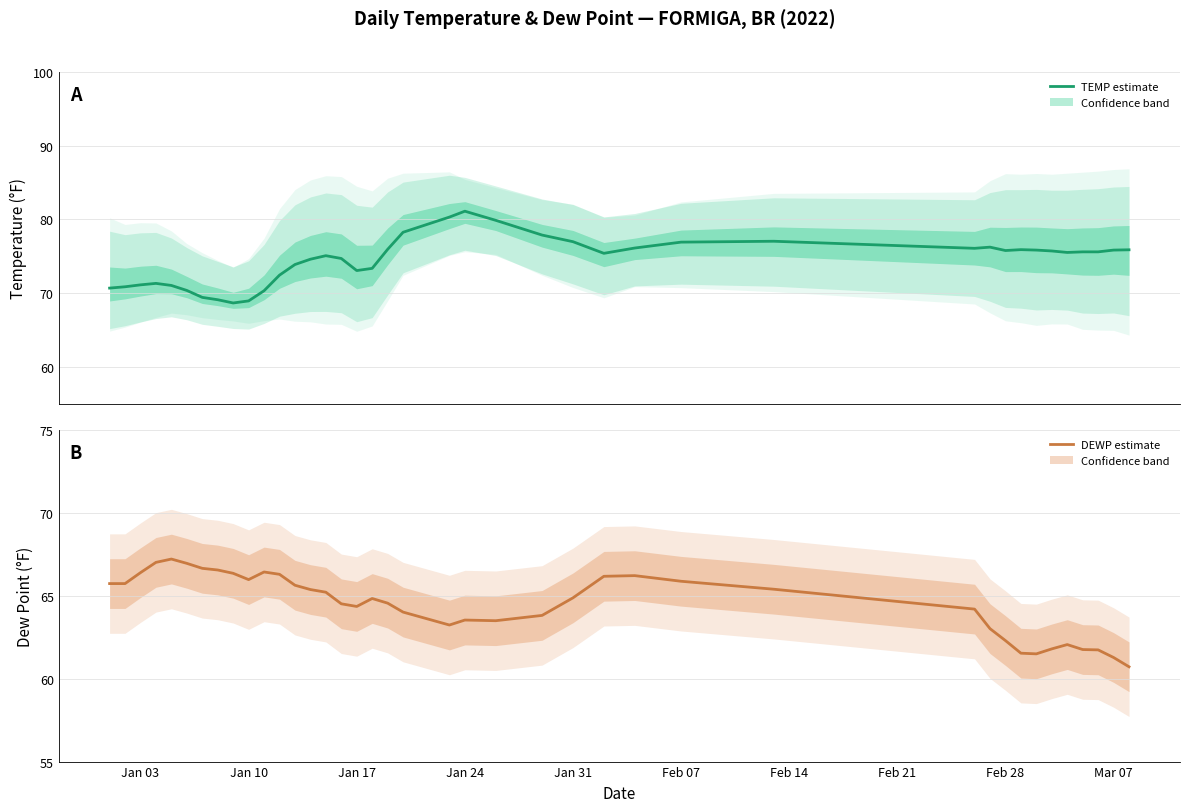

True or false: DEWP has more than 0 points higher than both neighbors.

True